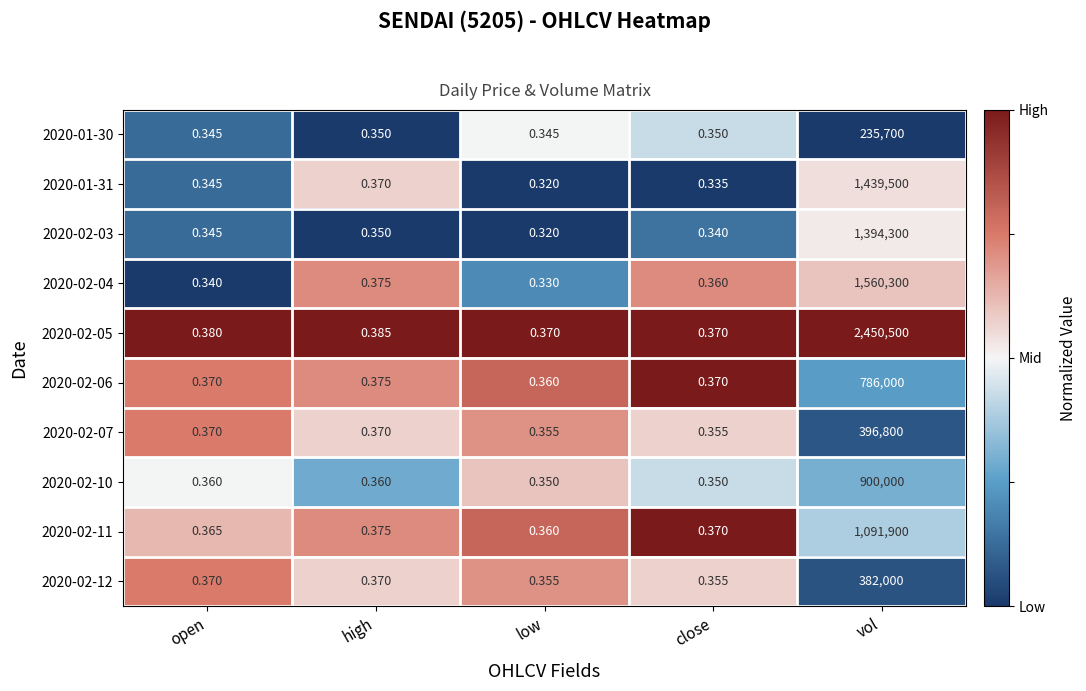

Which category has the highest value across all series?

vol